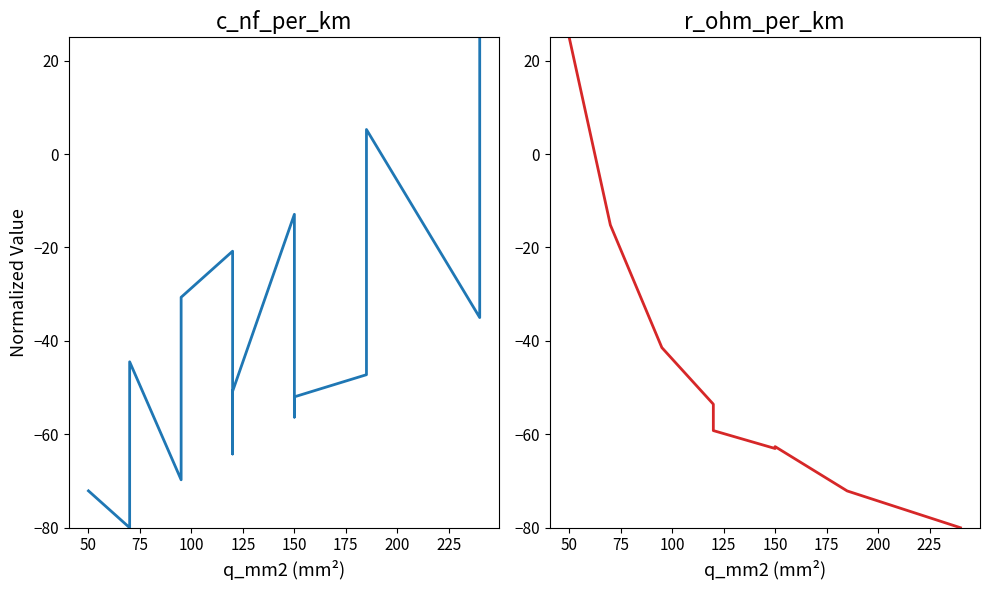

What is the average value of the r_ohm_per_km series?

-49.8